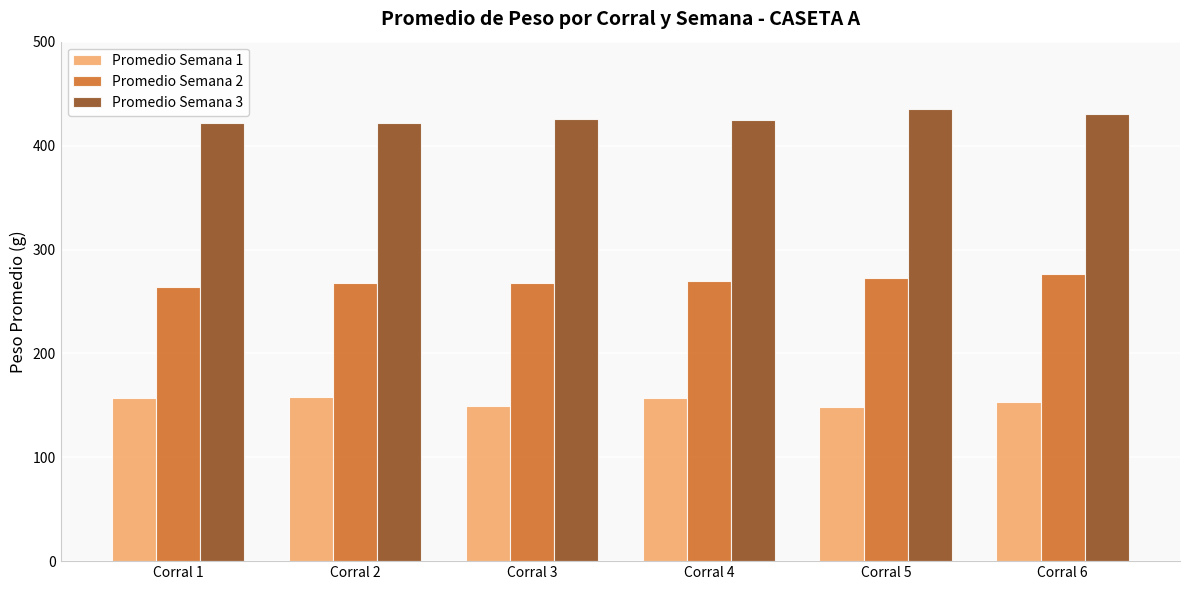

Rank the series by their maximum value, from highest to lowest.

Promedio Semana 3, Promedio Semana 2, Promedio Semana 1